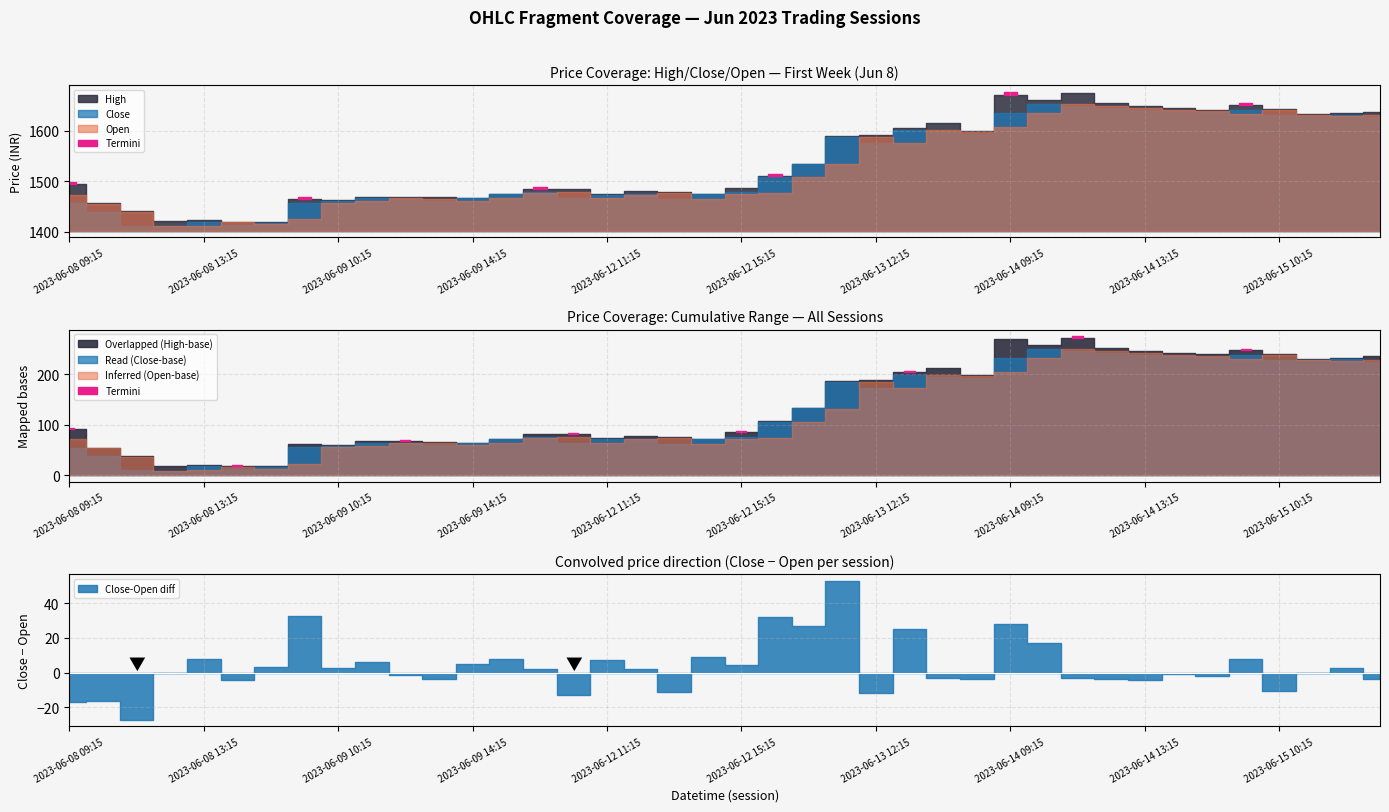

What is the approximate value of Close at 2023-06-13 11:15?

1587.0